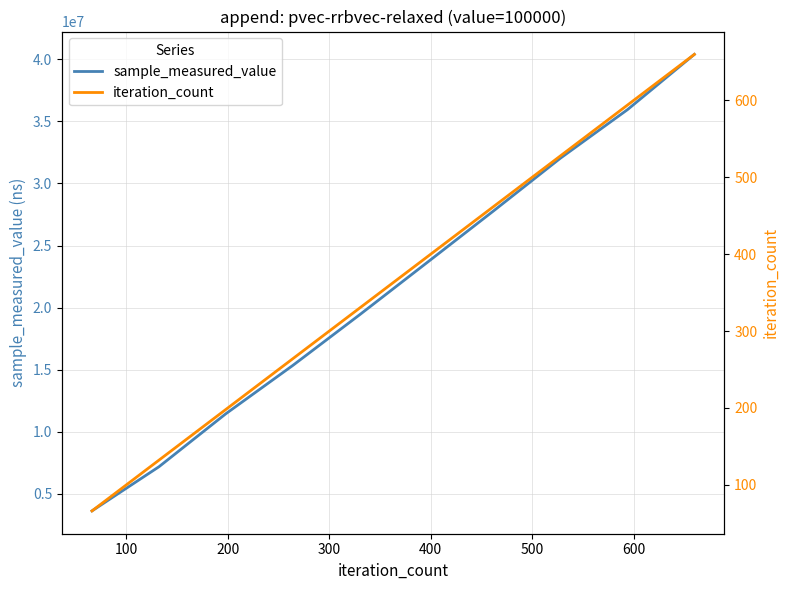

Rank the series by their maximum value, from highest to lowest.

sample_measured_value, iteration_count